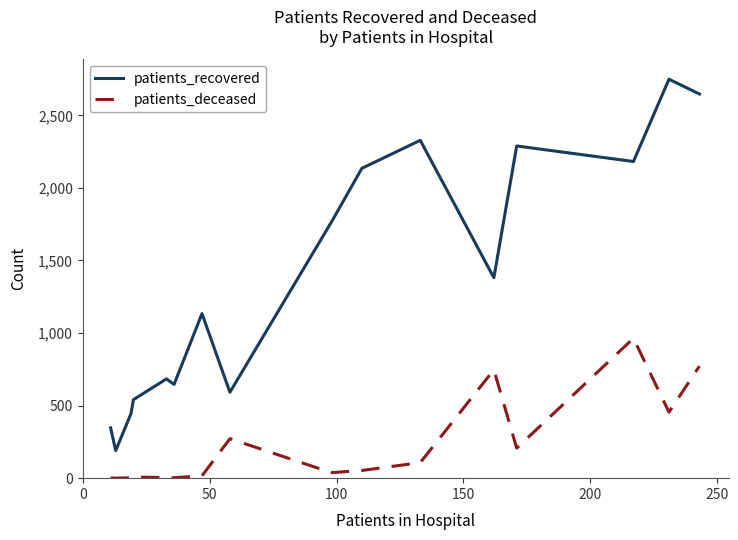

List the series in order of their overall mean, highest first.

patients_recovered, patients_deceased